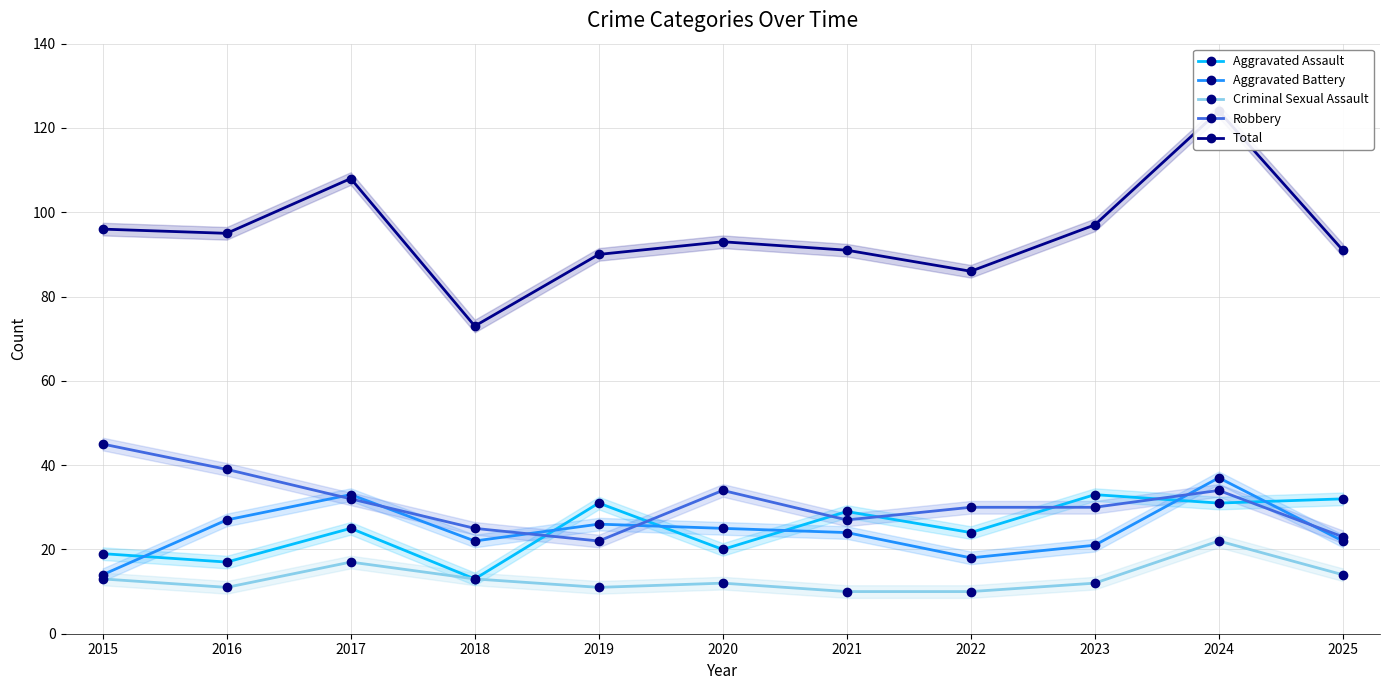

List the series in order of their peak value, highest first.

Total, Robbery, Aggravated Battery, Aggravated Assault, Criminal Sexual Assault